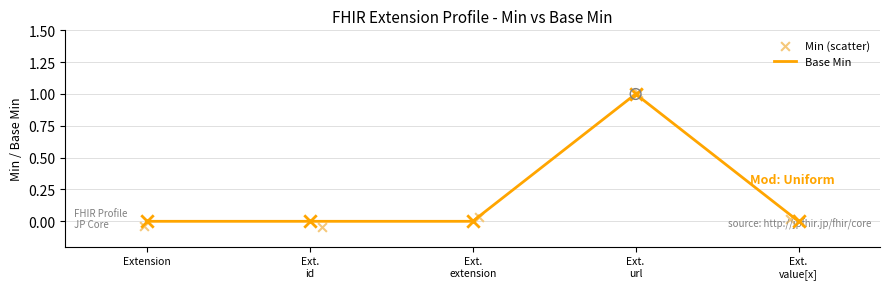

The value of Base Min at Extension is 0. True or false?

True